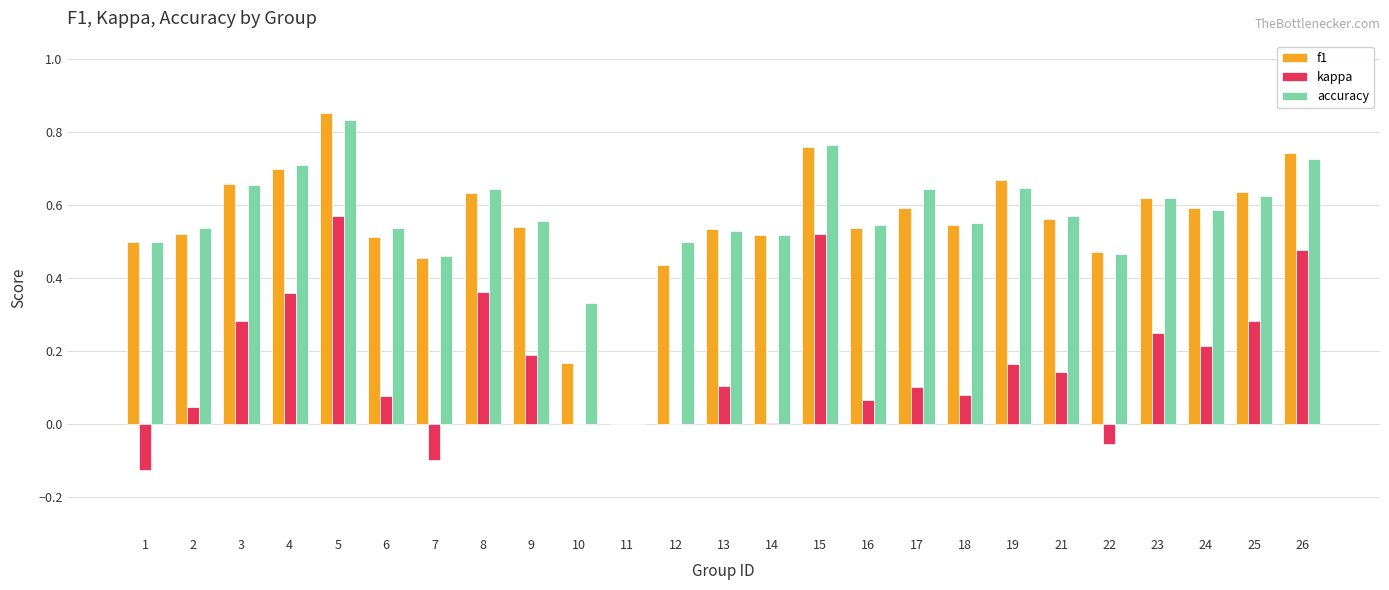

What are all the series names shown in the legend?

f1, kappa, accuracy